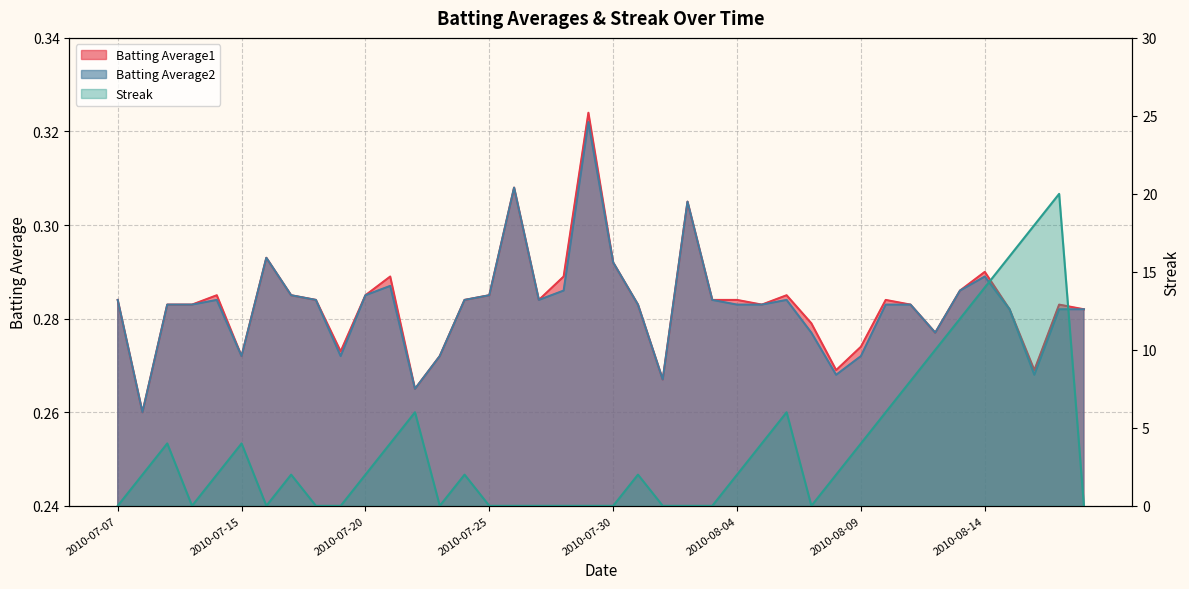

Rank the categories by Batting Average2 value from highest to lowest.

2010-07-29, 2010-07-26, 2010-08-02, 2010-07-16, 2010-07-30, 2010-08-14, 2010-07-21, 2010-07-28, 2010-08-13, 2010-07-17, 2010-07-20, 2010-07-25, 2010-07-07, 2010-07-11, 2010-07-18, 2010-07-24, 2010-07-27, 2010-08-03, 2010-08-06, 2010-07-09, 2010-07-10, 2010-07-31, 2010-08-04, 2010-08-05, 2010-08-10, 2010-08-11, 2010-08-15, 2010-08-17, 2010-08-18, 2010-08-07, 2010-08-12, 2010-07-15, 2010-07-19, 2010-07-23, 2010-08-09, 2010-08-08, 2010-08-16, 2010-08-01, 2010-07-22, 2010-07-08